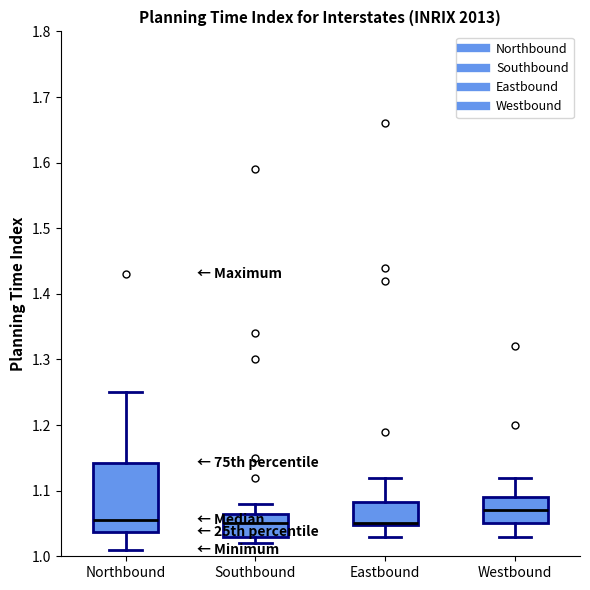

Reading left to right, read every box against the y-axis: the position of its median line, the range the box covers, and the ends of its whiskers. The values are not printed on the chart, so give them approximately, as read against the axis.

Northbound: median 1.06, box 1.04 to 1.14, whiskers 1.01 to 1.25
Southbound: median 1.05, box 1.03 to 1.07, whiskers 1.02 to 1.08
Eastbound: median 1.05 (drawn on the box's lower edge), box 1.05 to 1.08, whiskers 1.03 to 1.12
Westbound: median 1.07, box 1.05 to 1.09, whiskers 1.03 to 1.12